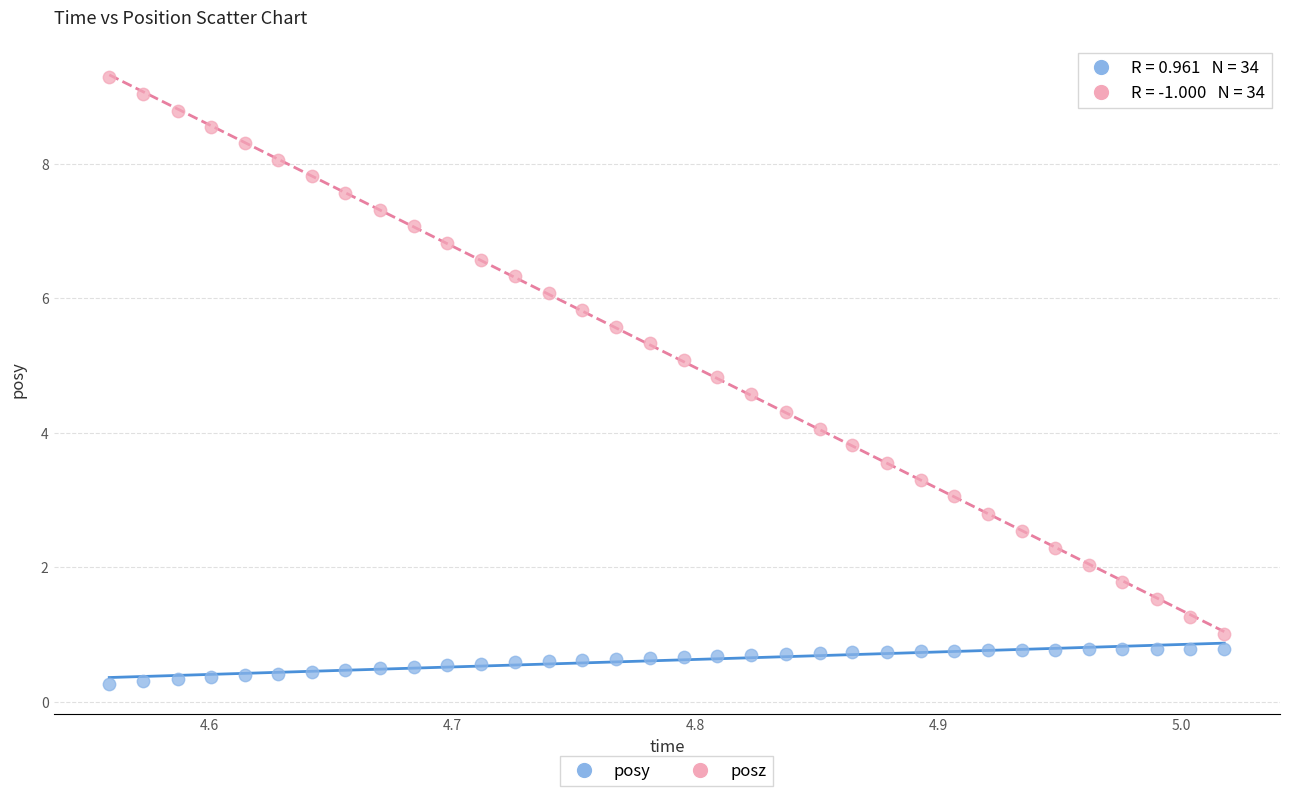

What is the X range (max minus min) for the scatter plot?

0.5